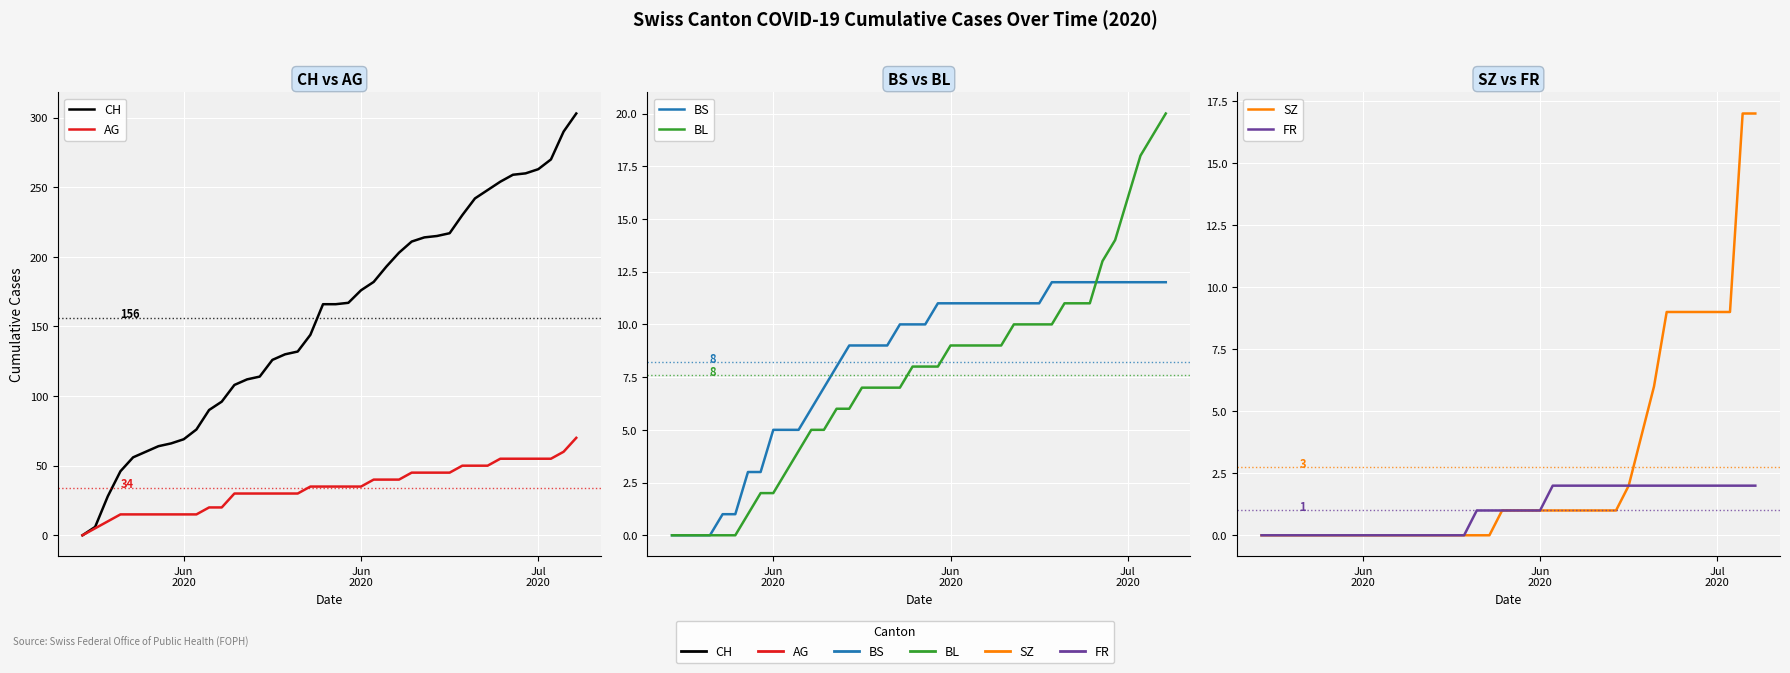

What is the difference between the maximum and minimum values in the SZ series?

17